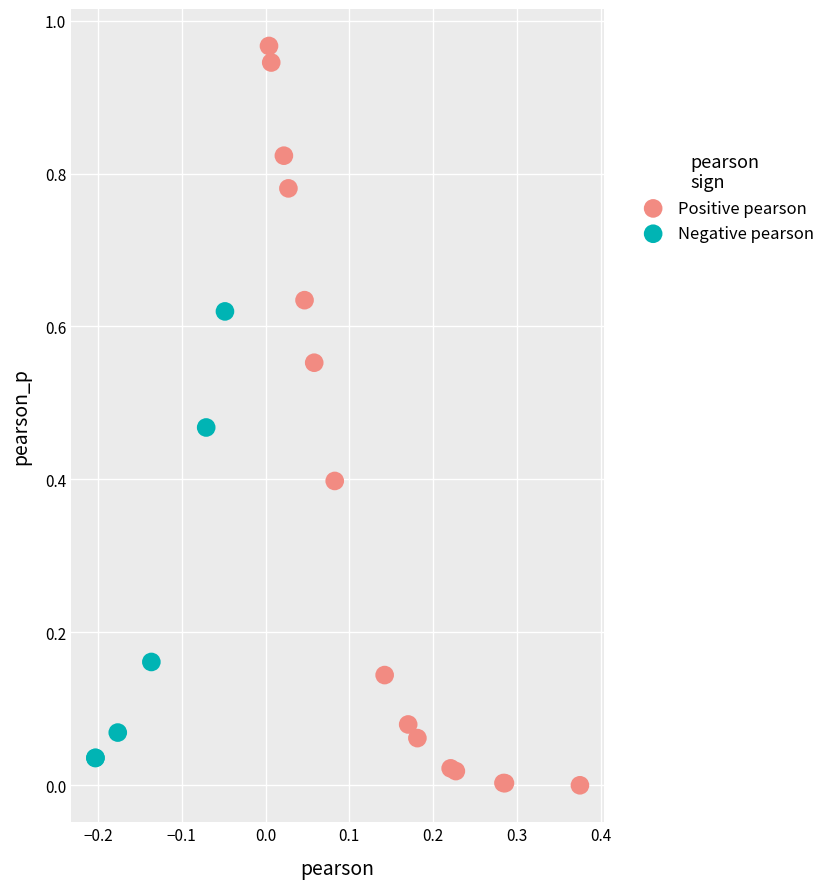

Which series contains the highest Y value?

Positive pearson